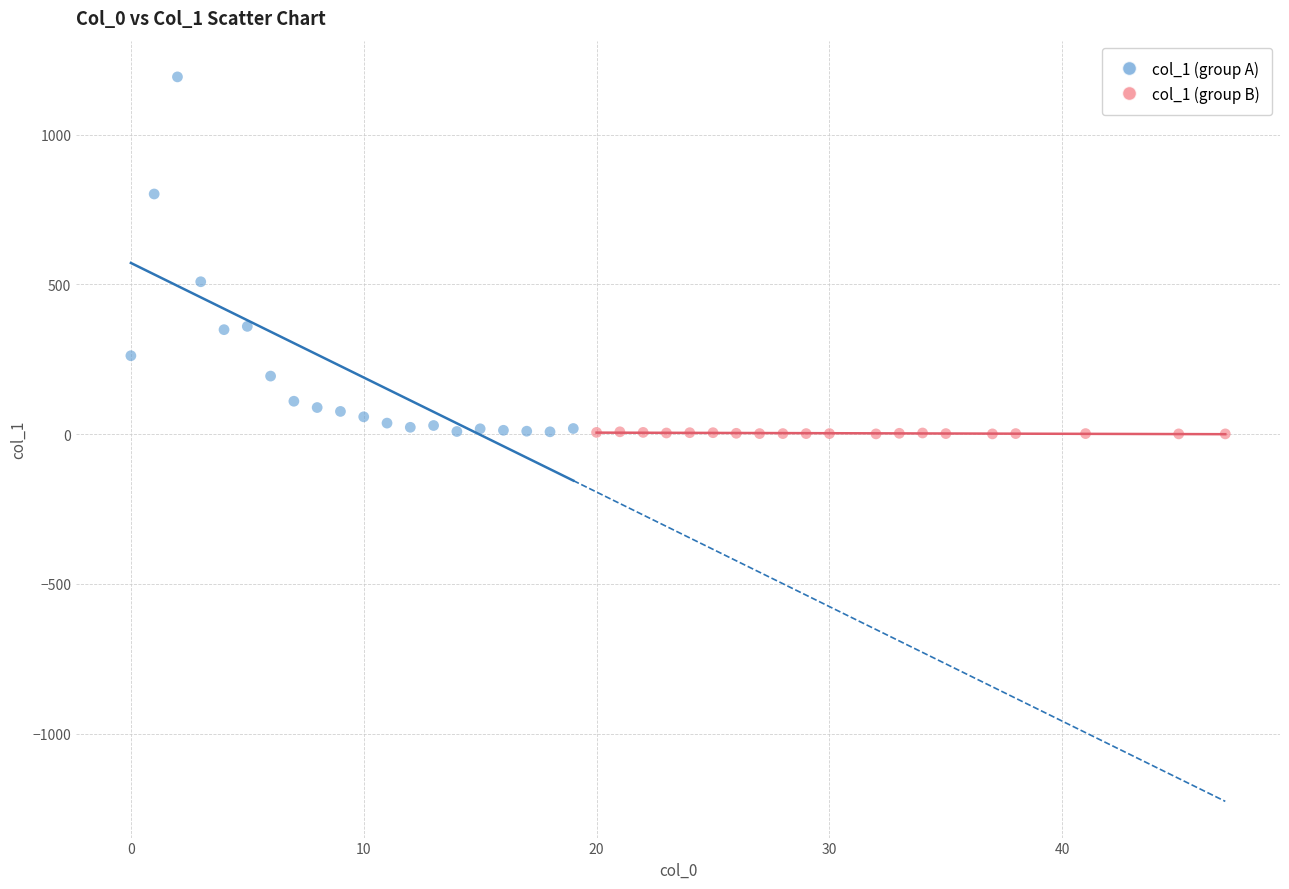

Which series reaches the maximum Y coordinate?

col_1 (group A)